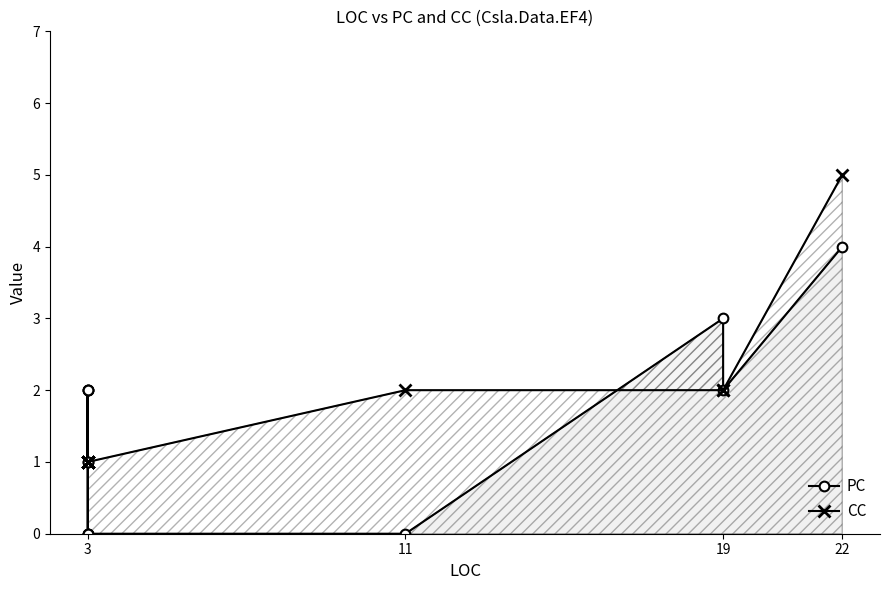

Which series has the widest spread of values?

PC